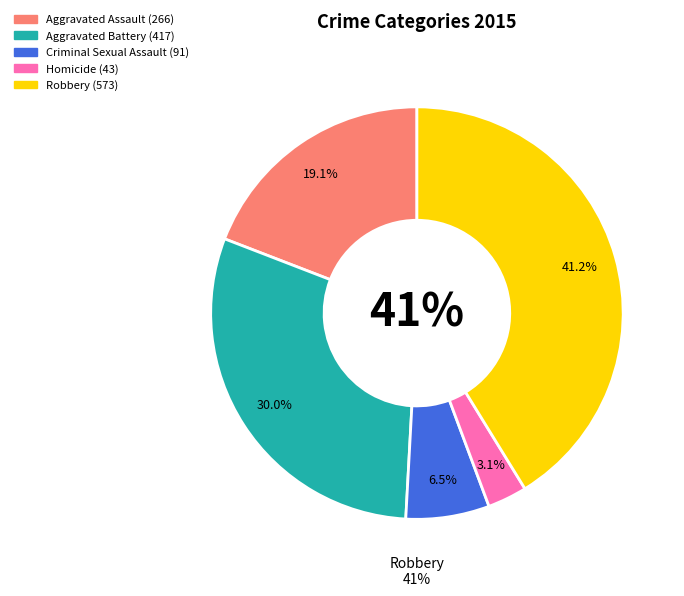

To the nearest percent, what is the combined percentage of Robbery and Aggravated Battery?

71%